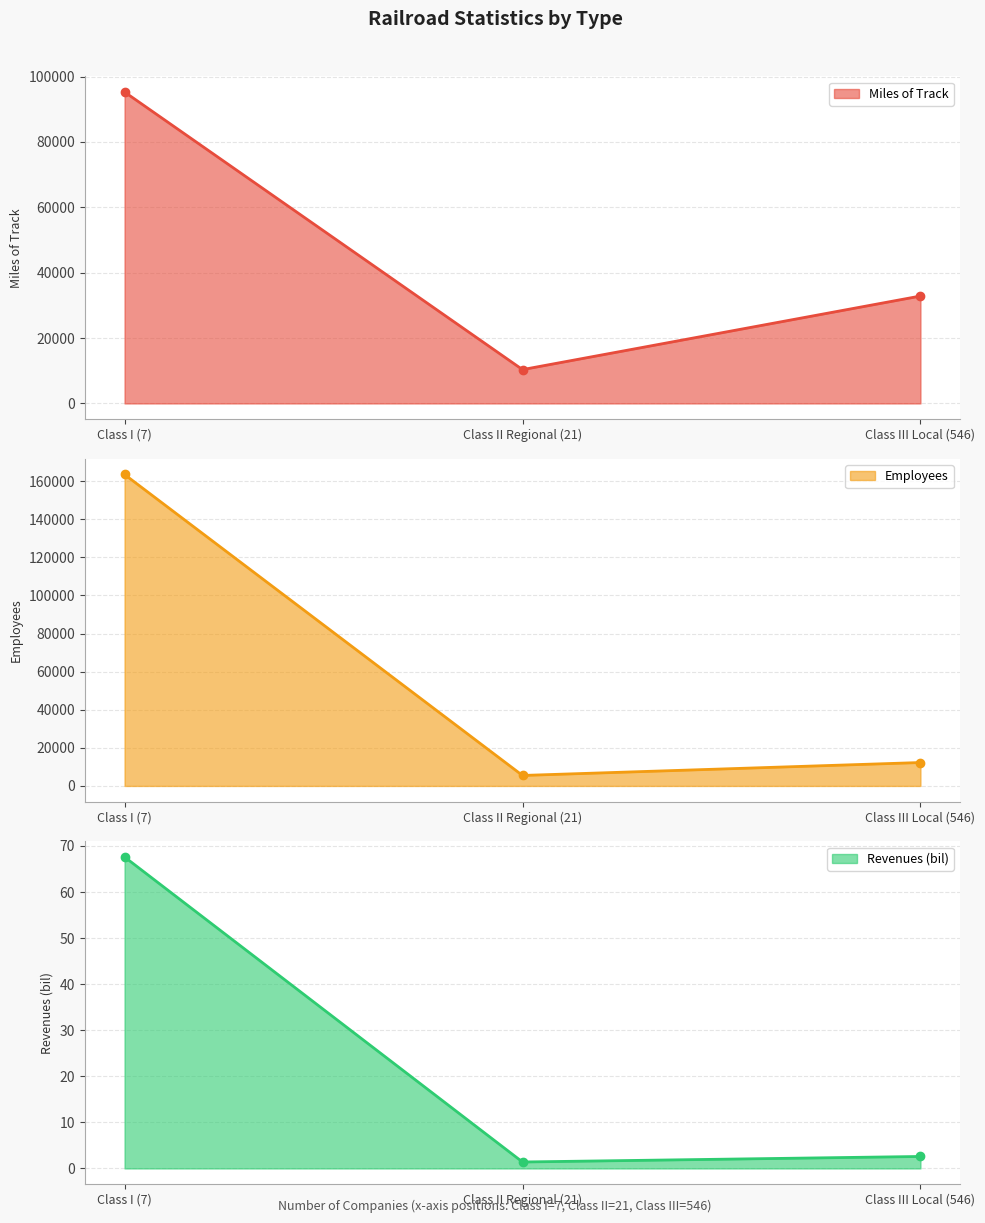

Reading right to left, transcribe all the data shown in this chart.

Miles of Track: 32858.0	10355.0	95264.0
Employees: 12293.0	5507.0	163464.0
Revenues (bil): 2.6	1.4	67.6